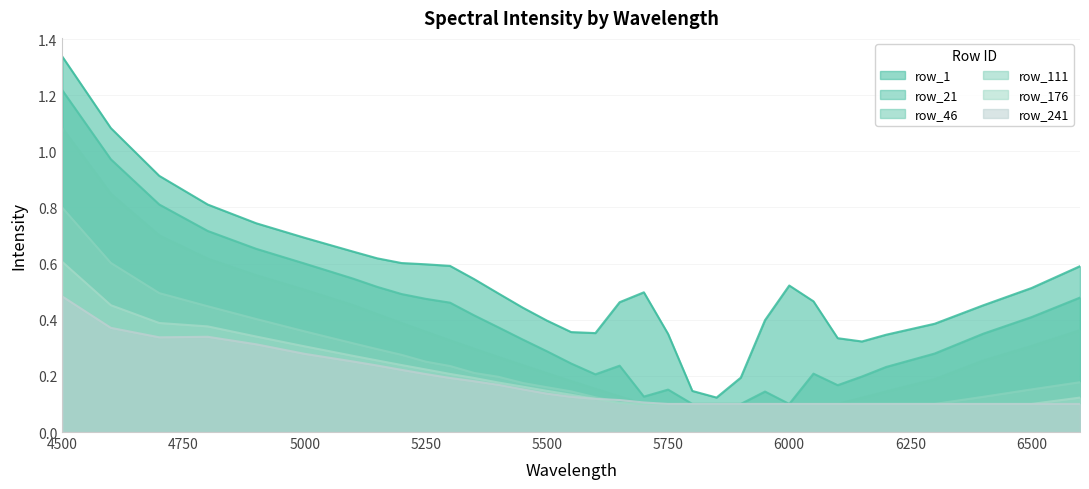

Where is row_1 nearest to the value 0?

5850